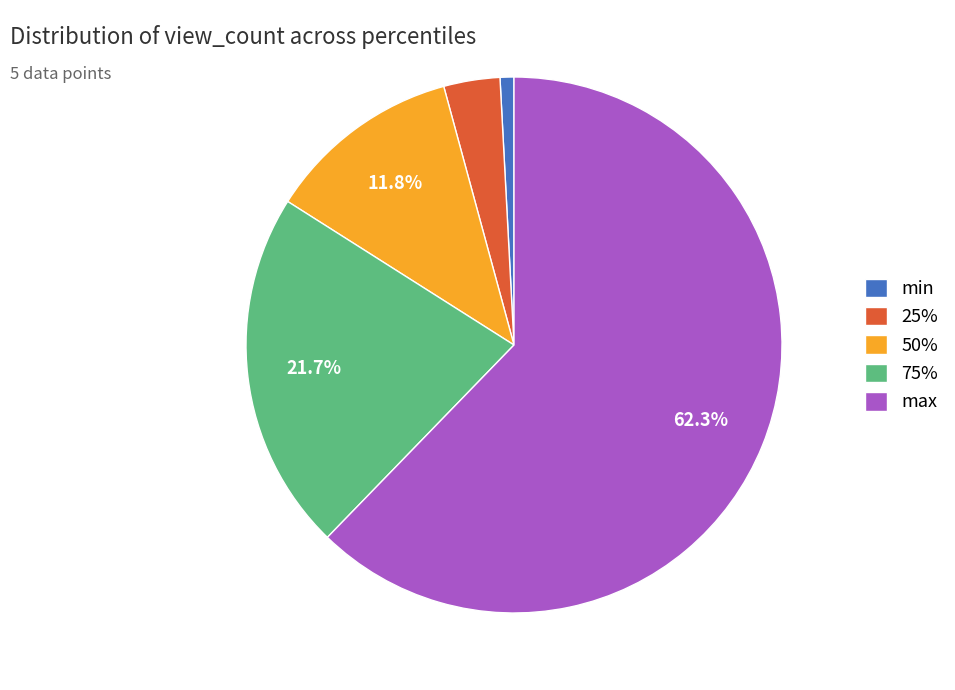

To the nearest percent, what portion does 75% represent?

22%